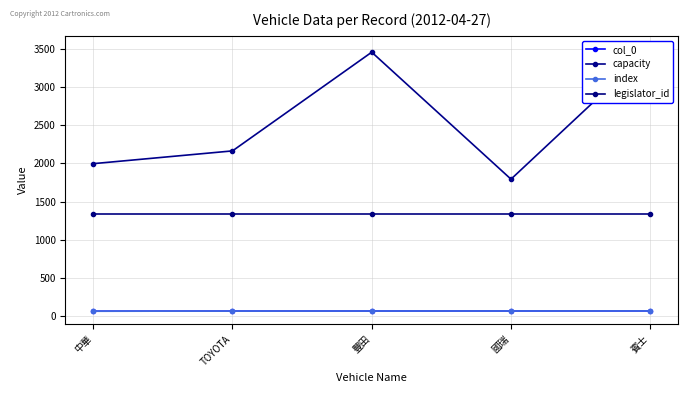

Is the value of legislator_id at 中華 greater than the value of index at 賓士?

Yes